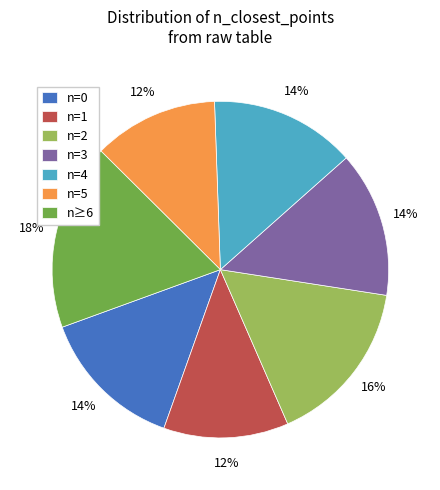

Combined, do n=4 and n=0 account for over 50%?

No